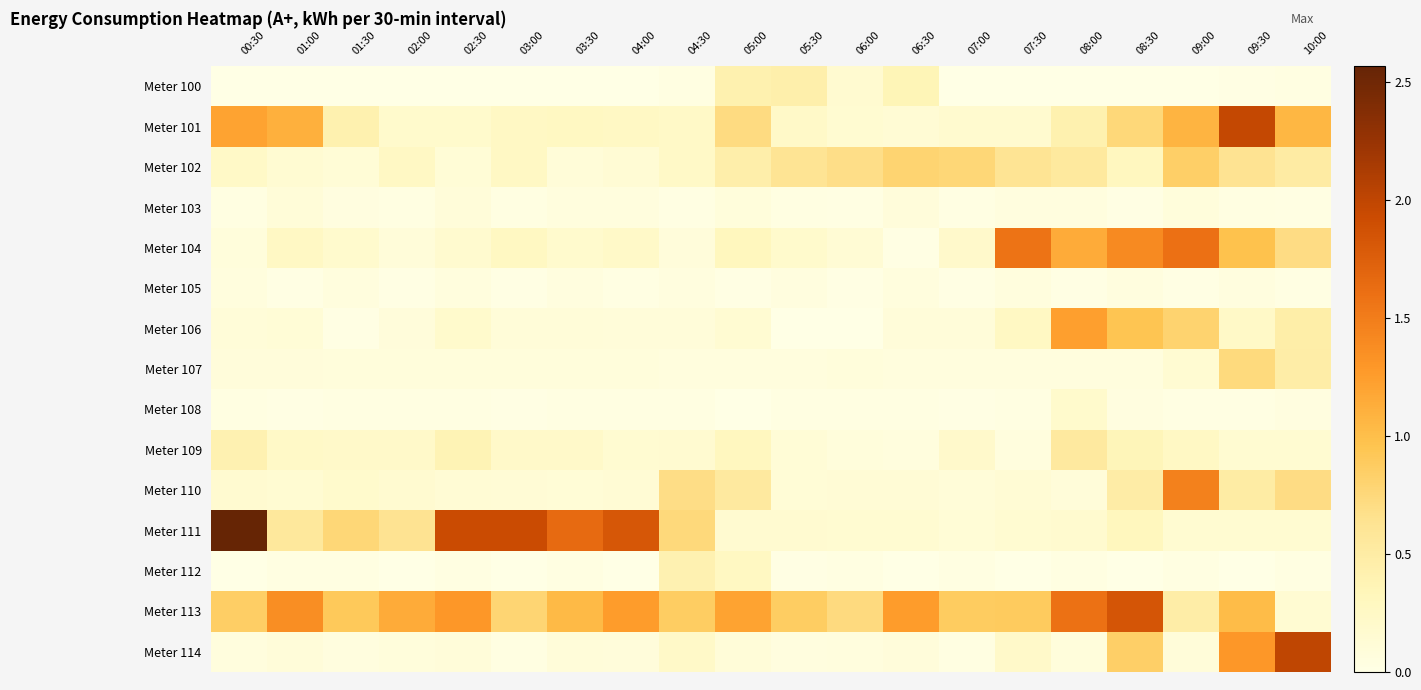

Reading left to right, list all the values displayed in this chart.

Meter 100: 00:30=0.0	01:00=0.0	01:30=0.0	02:00=0.0	02:30=0.0	03:00=0.0	03:30=0.0	04:00=0.0	04:30=0.0	05:00=0.4	05:30=0.4	06:00=0.2	06:30=0.4	07:00=0.0	07:30=0.0	08:00=0.0	08:30=0.0	09:00=0.0	09:30=0.0	10:00=0.0
Meter 101: 00:30=1.2	01:00=1.1	01:30=0.4	02:00=0.2	02:30=0.2	03:00=0.3	03:30=0.3	04:00=0.3	04:30=0.2	05:00=0.7	05:30=0.2	06:00=0.2	06:30=0.1	07:00=0.2	07:30=0.2	08:00=0.4	08:30=0.8	09:00=1.1	09:30=2.0	10:00=1.1
Meter 102: 00:30=0.2	01:00=0.1	01:30=0.1	02:00=0.3	02:30=0.1	03:00=0.3	03:30=0.1	04:00=0.1	04:30=0.2	05:00=0.5	05:30=0.6	06:00=0.7	06:30=0.8	07:00=0.8	07:30=0.6	08:00=0.5	08:30=0.3	09:00=0.8	09:30=0.6	10:00=0.5
Meter 103: 00:30=0.0	01:00=0.1	01:30=0.0	02:00=0.0	02:30=0.1	03:00=0.0	03:30=0.1	04:00=0.1	04:30=0.0	05:00=0.1	05:30=0.0	06:00=0.0	06:30=0.1	07:00=0.0	07:30=0.1	08:00=0.1	08:30=0.0	09:00=0.1	09:30=0.0	10:00=0.0
Meter 104: 00:30=0.1	01:00=0.3	01:30=0.2	02:00=0.1	02:30=0.2	03:00=0.3	03:30=0.2	04:00=0.2	04:30=0.1	05:00=0.3	05:30=0.2	06:00=0.1	06:30=0.0	07:00=0.2	07:30=1.6	08:00=1.1	08:30=1.4	09:00=1.6	09:30=1.0	10:00=0.7
Meter 105: 00:30=0.1	01:00=0.0	01:30=0.1	02:00=0.0	02:30=0.1	03:00=0.0	03:30=0.1	04:00=0.0	04:30=0.1	05:00=0.0	05:30=0.1	06:00=0.0	06:30=0.1	07:00=0.0	07:30=0.1	08:00=0.0	08:30=0.1	09:00=0.0	09:30=0.1	10:00=0.0
Meter 106: 00:30=0.1	01:00=0.1	01:30=0.0	02:00=0.1	02:30=0.2	03:00=0.1	03:30=0.1	04:00=0.1	04:30=0.1	05:00=0.1	05:30=0.0	06:00=0.0	06:30=0.1	07:00=0.1	07:30=0.3	08:00=1.2	08:30=1.0	09:00=0.8	09:30=0.2	10:00=0.5
Meter 107: 00:30=0.1	01:00=0.1	01:30=0.1	02:00=0.1	02:30=0.1	03:00=0.1	03:30=0.1	04:00=0.1	04:30=0.1	05:00=0.1	05:30=0.1	06:00=0.1	06:30=0.1	07:00=0.1	07:30=0.1	08:00=0.1	08:30=0.1	09:00=0.1	09:30=0.7	10:00=0.5
Meter 108: 00:30=0.0	01:00=0.0	01:30=0.0	02:00=0.0	02:30=0.0	03:00=0.0	03:30=0.0	04:00=0.0	04:30=0.0	05:00=0.0	05:30=0.0	06:00=0.0	06:30=0.0	07:00=0.0	07:30=0.0	08:00=0.2	08:30=0.0	09:00=0.0	09:30=0.0	10:00=0.0
Meter 109: 00:30=0.4	01:00=0.2	01:30=0.2	02:00=0.2	02:30=0.4	03:00=0.2	03:30=0.2	04:00=0.2	04:30=0.2	05:00=0.3	05:30=0.1	06:00=0.1	06:30=0.1	07:00=0.2	07:30=0.1	08:00=0.5	08:30=0.3	09:00=0.3	09:30=0.2	10:00=0.2
Meter 110: 00:30=0.2	01:00=0.1	01:30=0.2	02:00=0.2	02:30=0.1	03:00=0.1	03:30=0.1	04:00=0.1	04:30=0.7	05:00=0.5	05:30=0.1	06:00=0.1	06:30=0.1	07:00=0.1	07:30=0.1	08:00=0.1	08:30=0.5	09:00=1.5	09:30=0.5	10:00=0.7
Meter 111: 00:30=2.6	01:00=0.6	01:30=0.8	02:00=0.6	02:30=1.9	03:00=1.9	03:30=1.6	04:00=1.8	04:30=0.7	05:00=0.2	05:30=0.2	06:00=0.2	06:30=0.2	07:00=0.1	07:30=0.2	08:00=0.2	08:30=0.3	09:00=0.2	09:30=0.2	10:00=0.2
Meter 112: 00:30=0.0	01:00=0.0	01:30=0.0	02:00=0.0	02:30=0.0	03:00=0.0	03:30=0.0	04:00=0.0	04:30=0.4	05:00=0.3	05:30=0.0	06:00=0.0	06:30=0.0	07:00=0.0	07:30=0.0	08:00=0.0	08:30=0.0	09:00=0.0	09:30=0.0	10:00=0.0
Meter 113: 00:30=0.9	01:00=1.4	01:30=0.9	02:00=1.1	02:30=1.3	03:00=0.8	03:30=1.0	04:00=1.3	04:30=0.9	05:00=1.2	05:30=0.9	06:00=0.7	06:30=1.3	07:00=0.9	07:30=0.9	08:00=1.6	08:30=1.8	09:00=0.5	09:30=1.0	10:00=0.1
Meter 114: 00:30=0.1	01:00=0.1	01:30=0.1	02:00=0.1	02:30=0.1	03:00=0.0	03:30=0.1	04:00=0.1	04:30=0.2	05:00=0.1	05:30=0.1	06:00=0.1	06:30=0.1	07:00=0.0	07:30=0.2	08:00=0.1	08:30=0.9	09:00=0.1	09:30=1.3	10:00=2.0